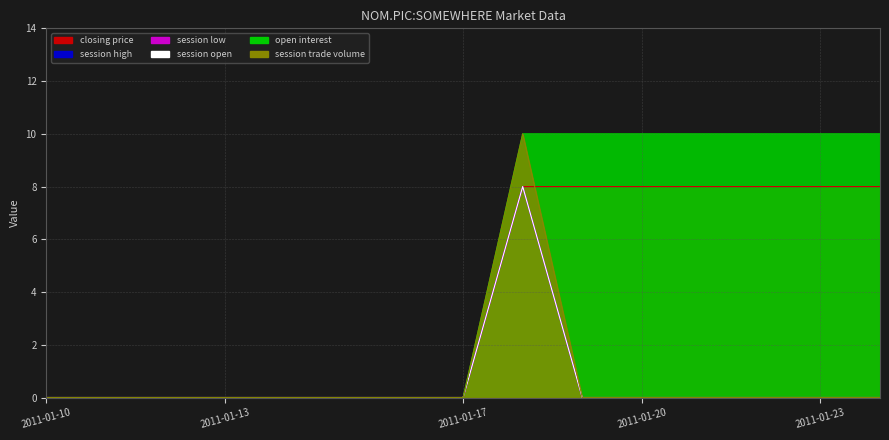

True or false: session open and session high cross at least once.

False